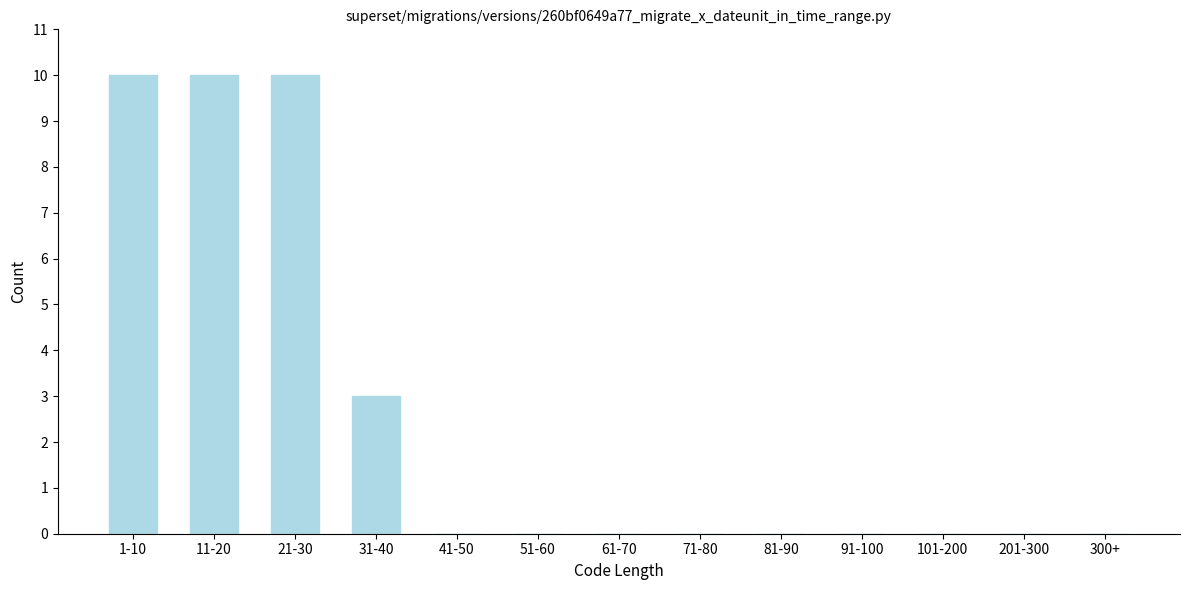

Reading left to right, transcribe all the data shown in this chart.

1-10=10	11-20=10	21-30=10	31-40=3	41-50=0	51-60=0	61-70=0	71-80=0	81-90=0	91-100=0	101-200=0	201-300=0	300+=0